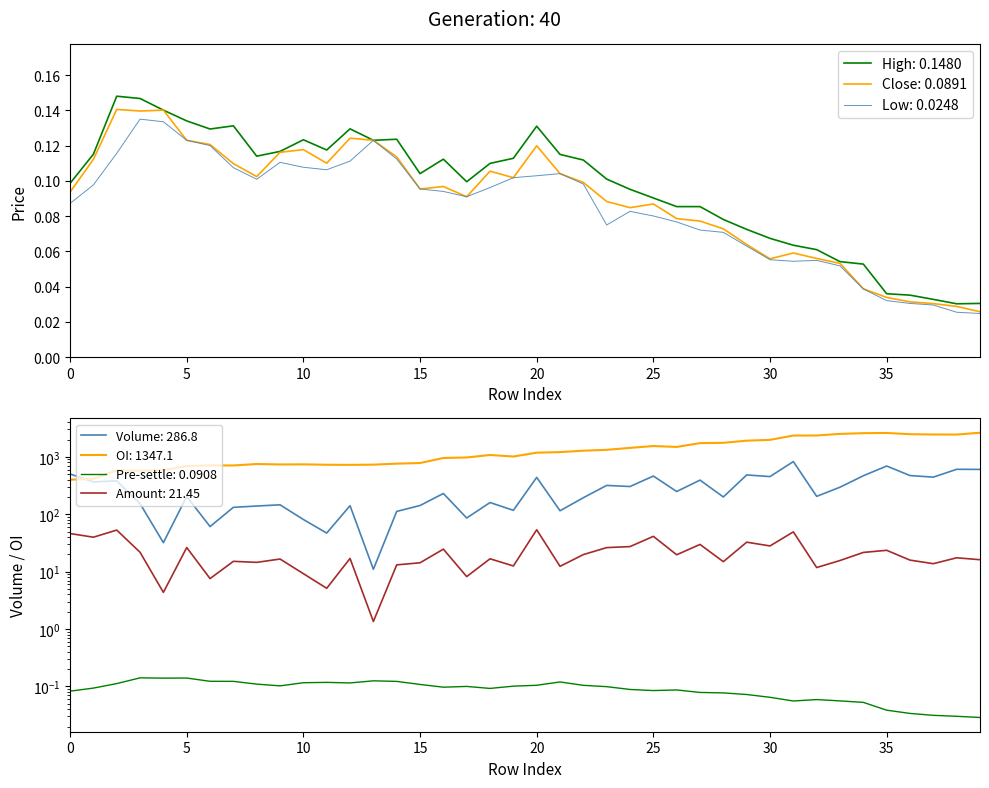

True or false: close has more than 1 interior local peaks.

True